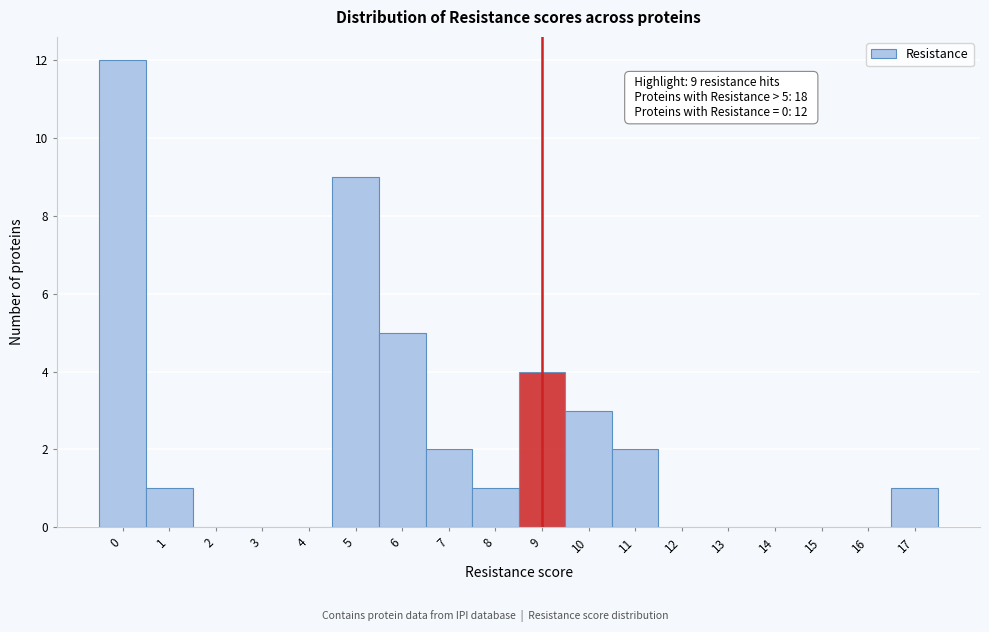

Which range on the x-axis has the tallest bar?

-0.5 to 0.5